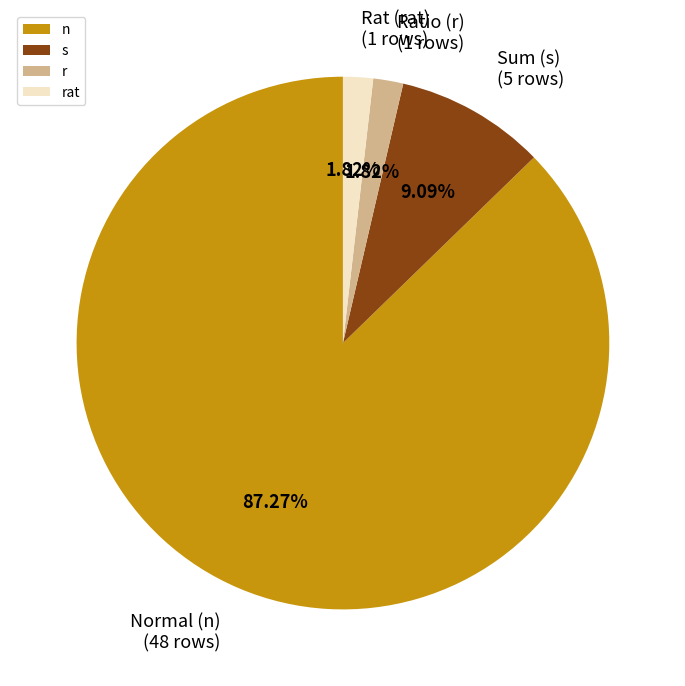

Which has a higher value, r or s?

s